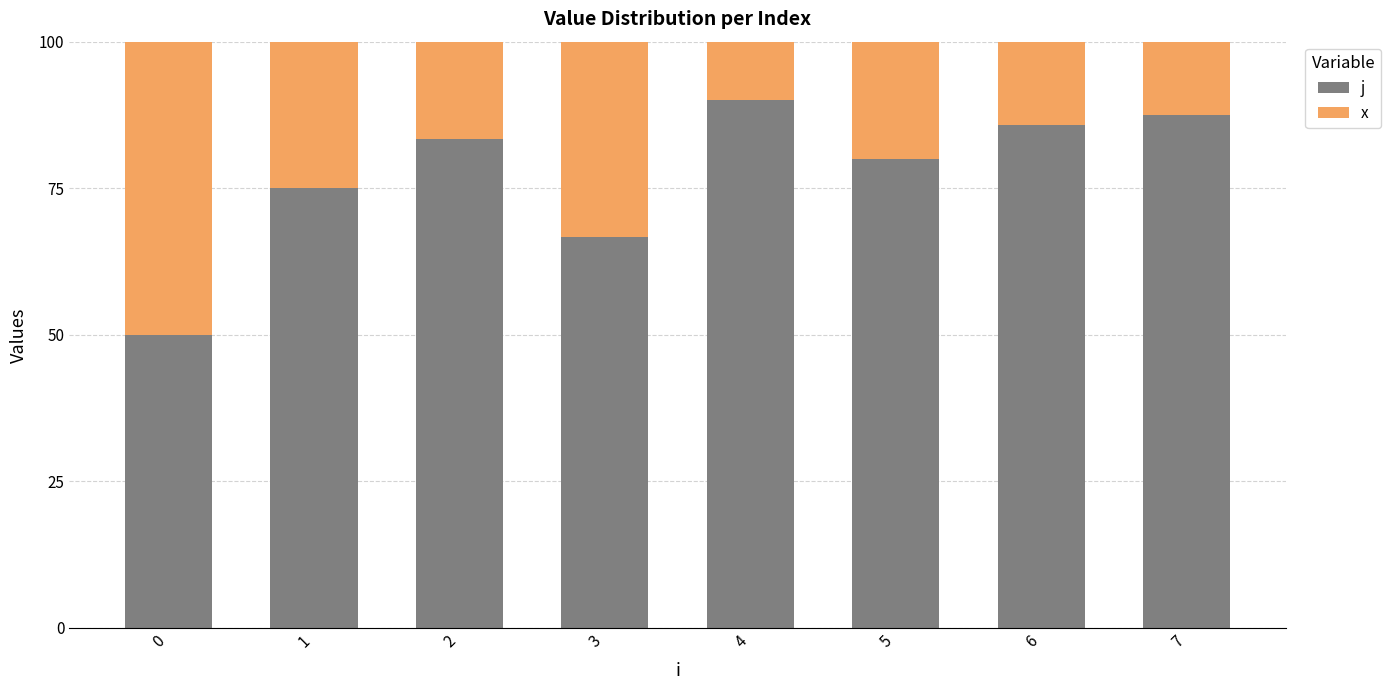

What is the difference between the second highest and minimum values in the j series?

37.5